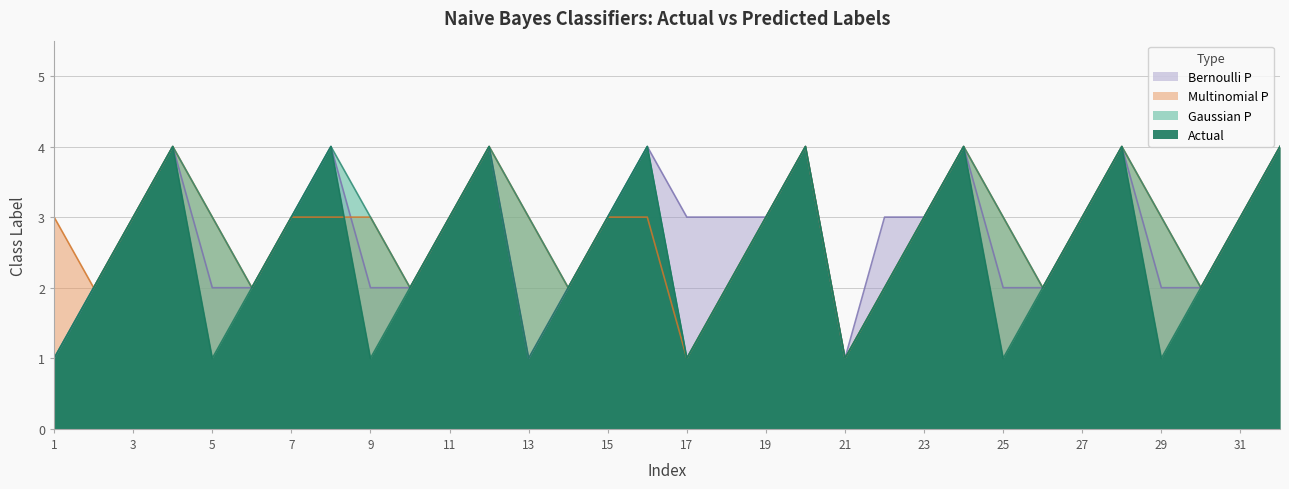

At how many categories does at least one series exceed 2?

25